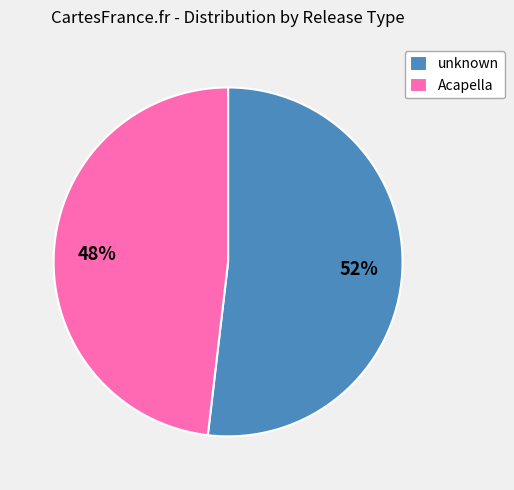

Is there a majority slice in this chart?

Yes